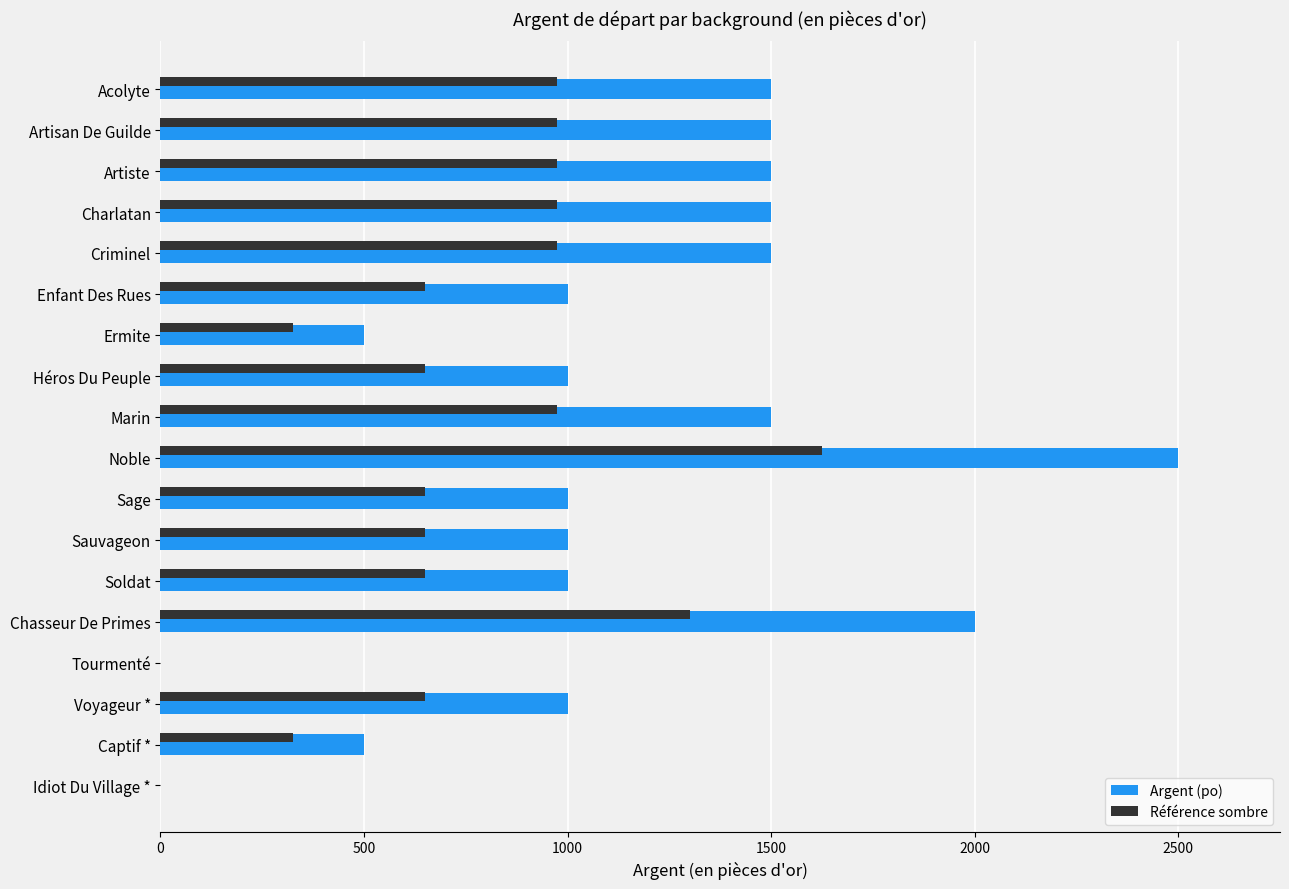

What is the sum of the Argent (po) values at Acolyte and Tourmenté?

1500